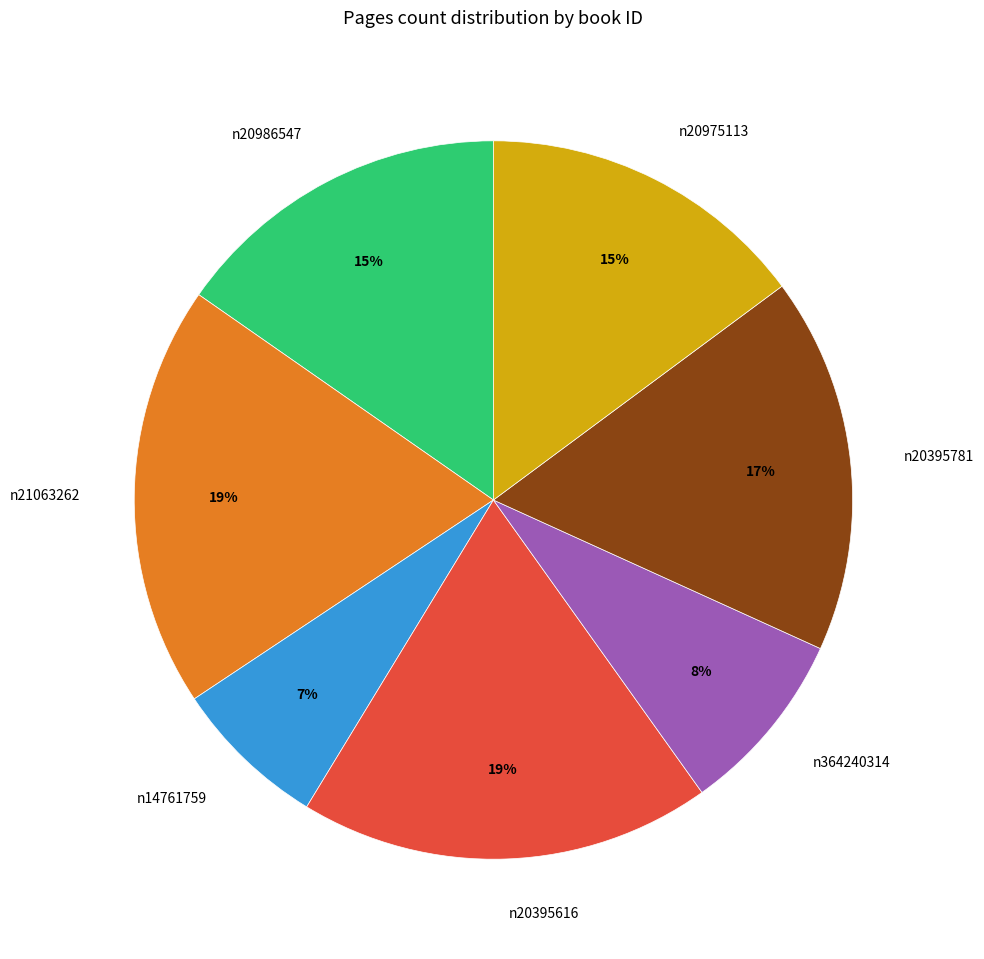

To the nearest percent, what portion does n20975113 represent?

15%